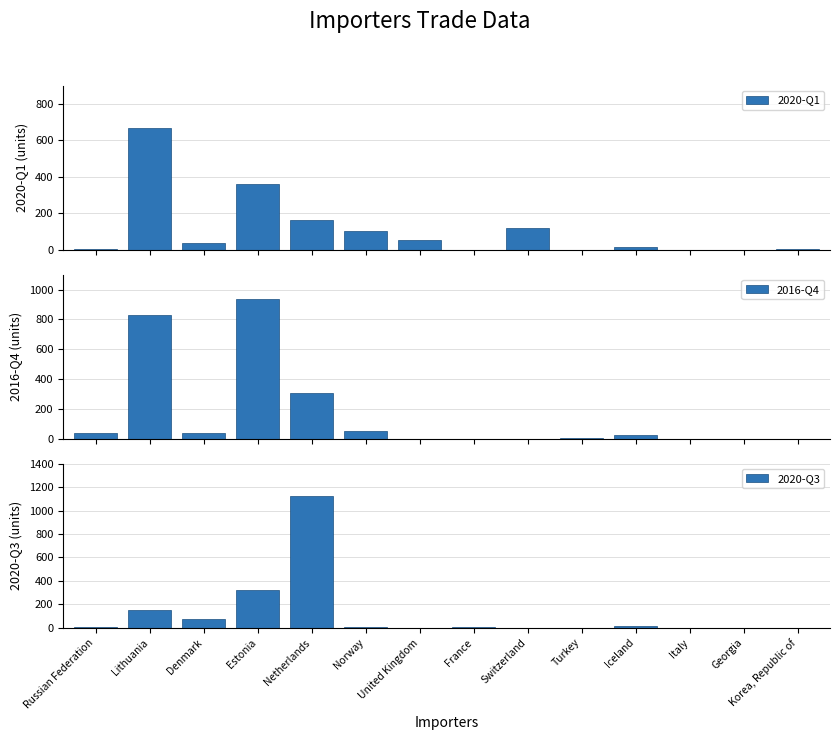

How many bars are there in each group?

3